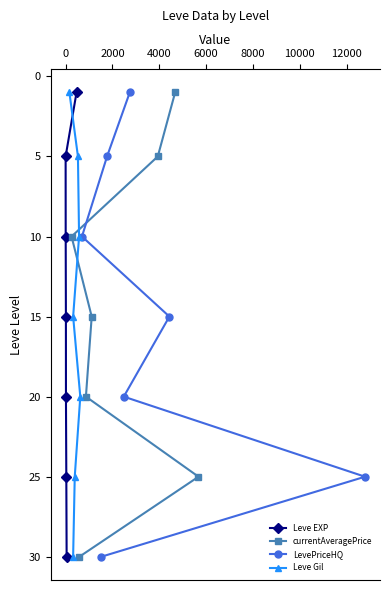

What is the value of the currentAveragePrice point at the 2nd from the left?

30